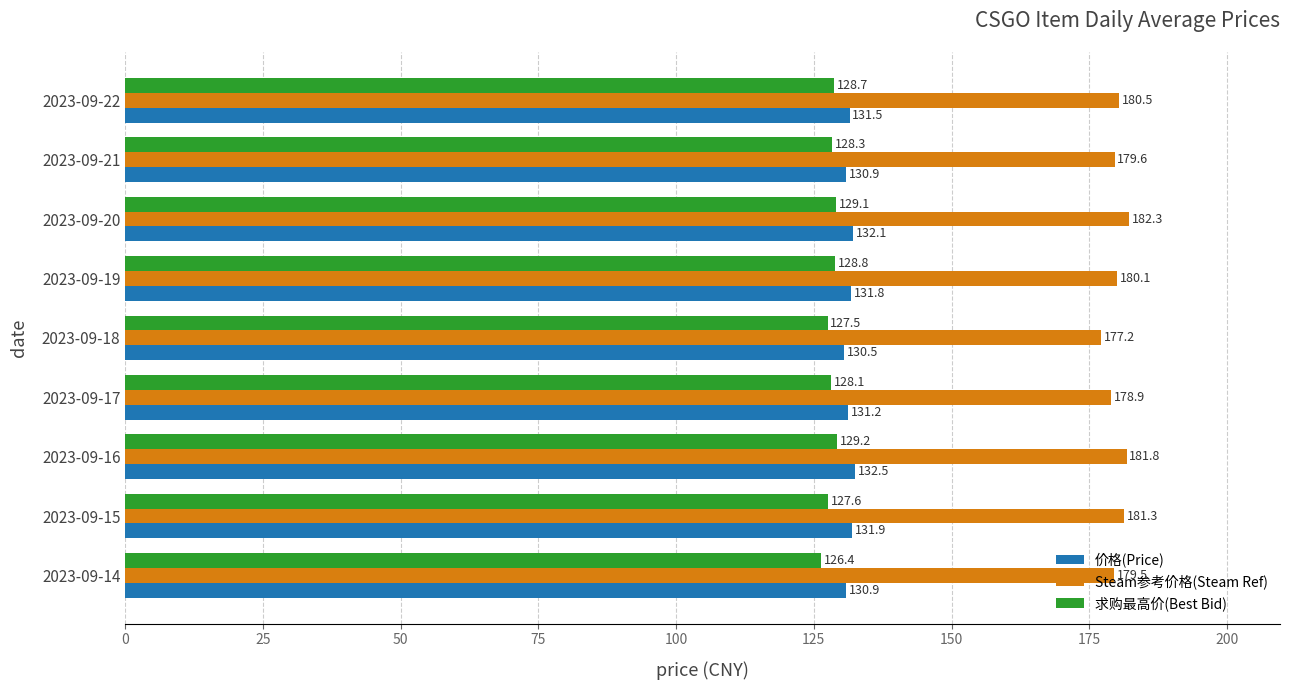

Which label corresponds to the largest value in the chart?

2023-09-20